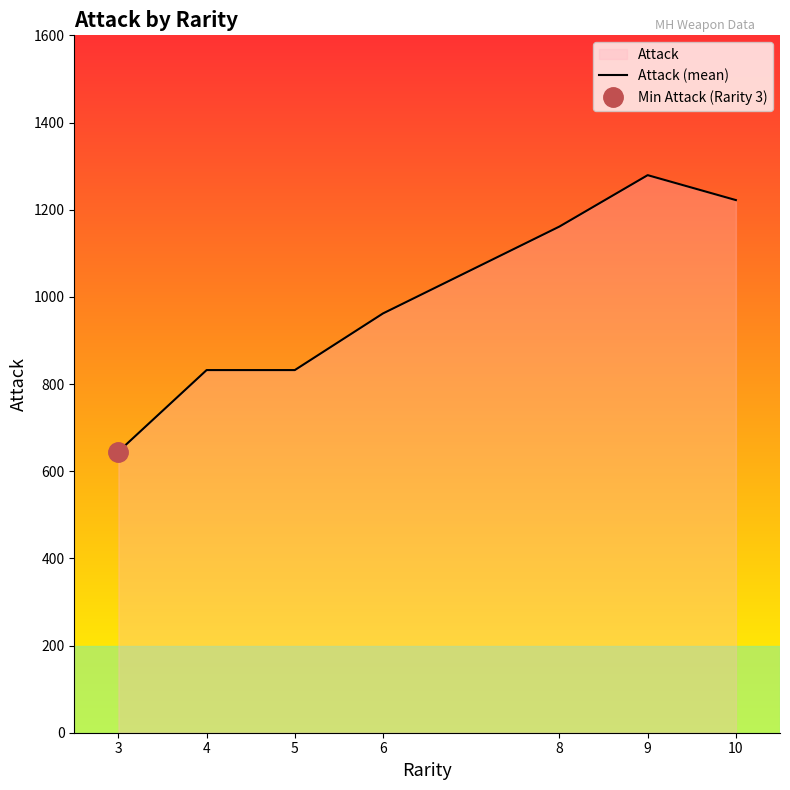

At which label is the value closest to 962?

6